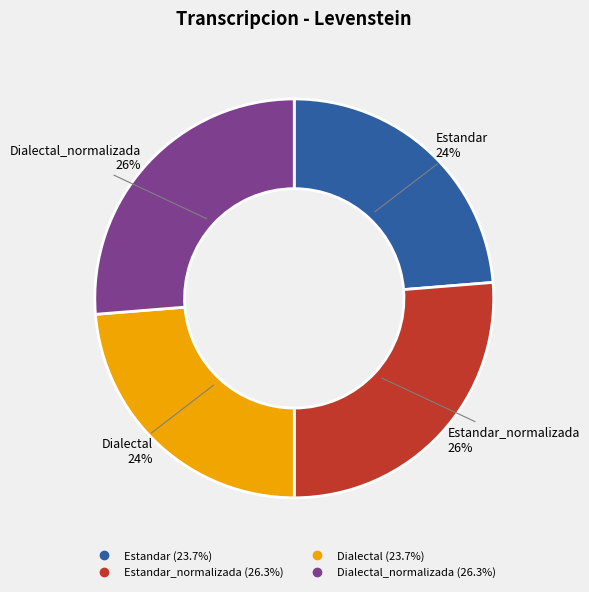

Does any single category account for the majority?

No